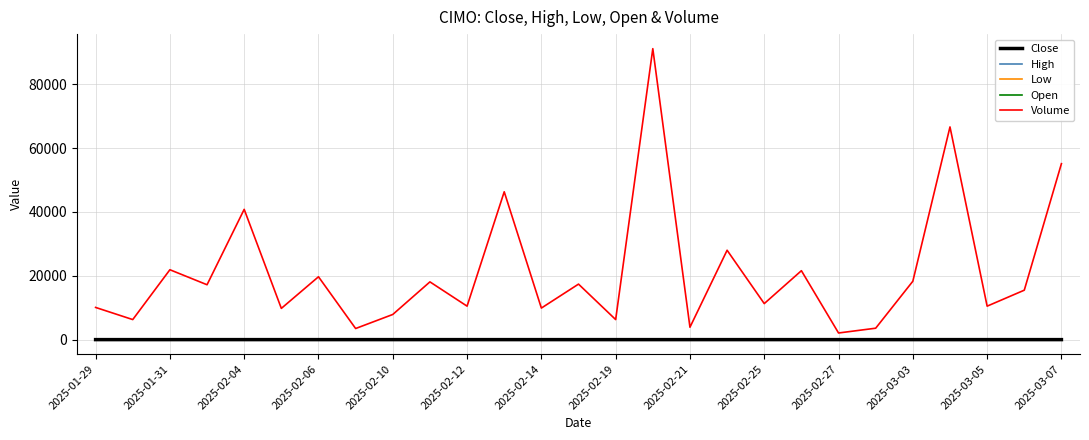

Which series has the widest spread of values?

Volume